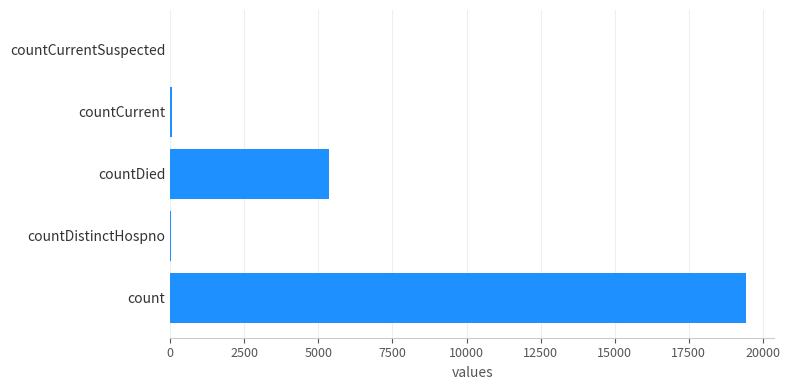

Where is the data nearest to the value 9710?

countDied